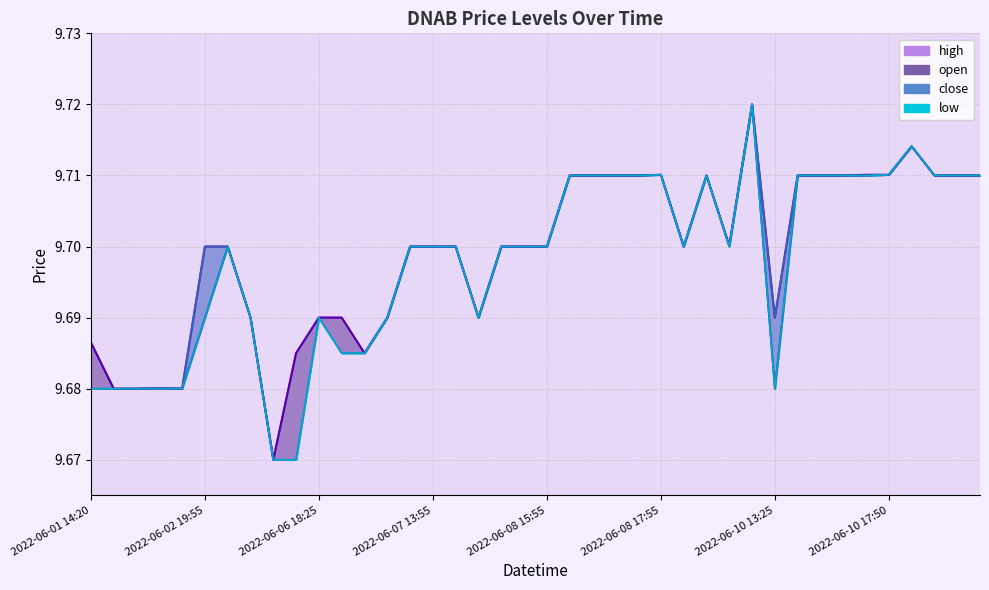

Between 2022-06-01 14:20 and 2022-06-08 16:10, which series saw the biggest shift?

close